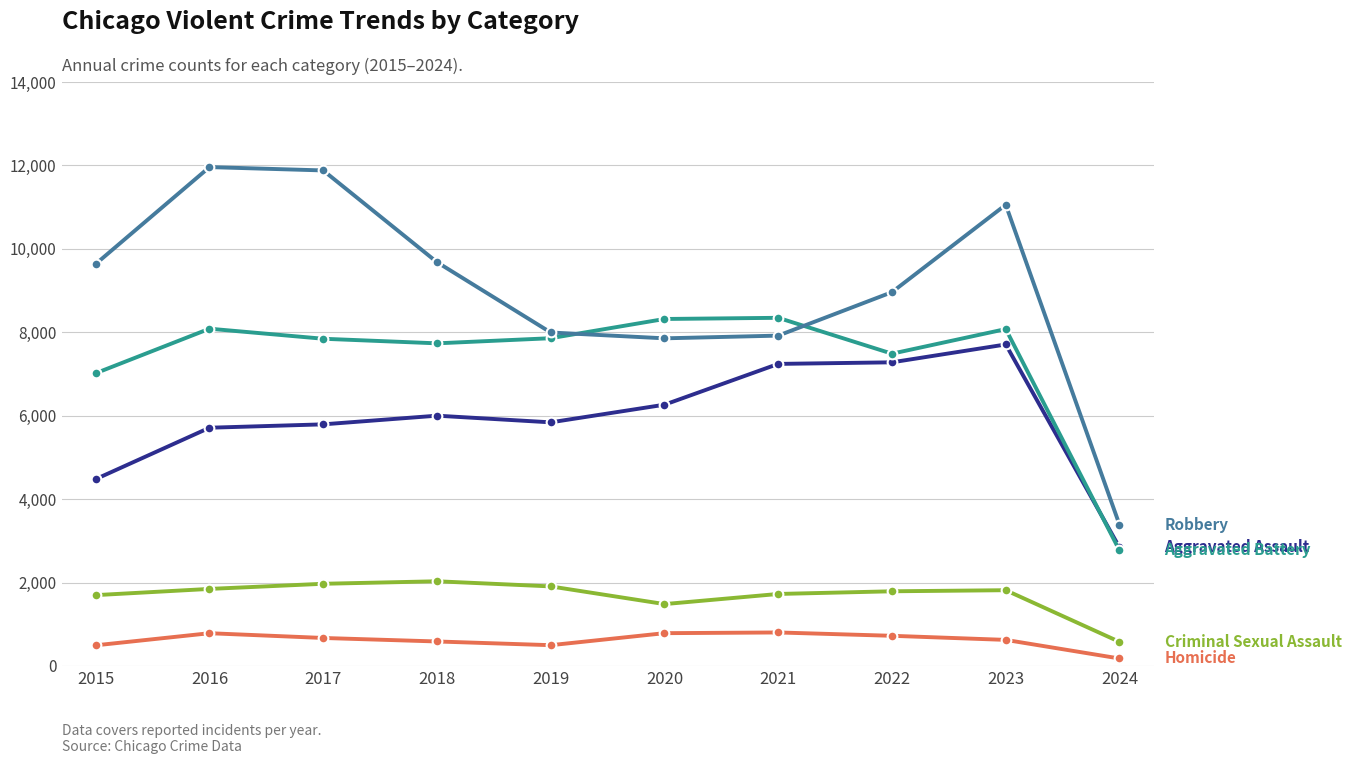

At which category does the chart reach its minimum across all series?

2024